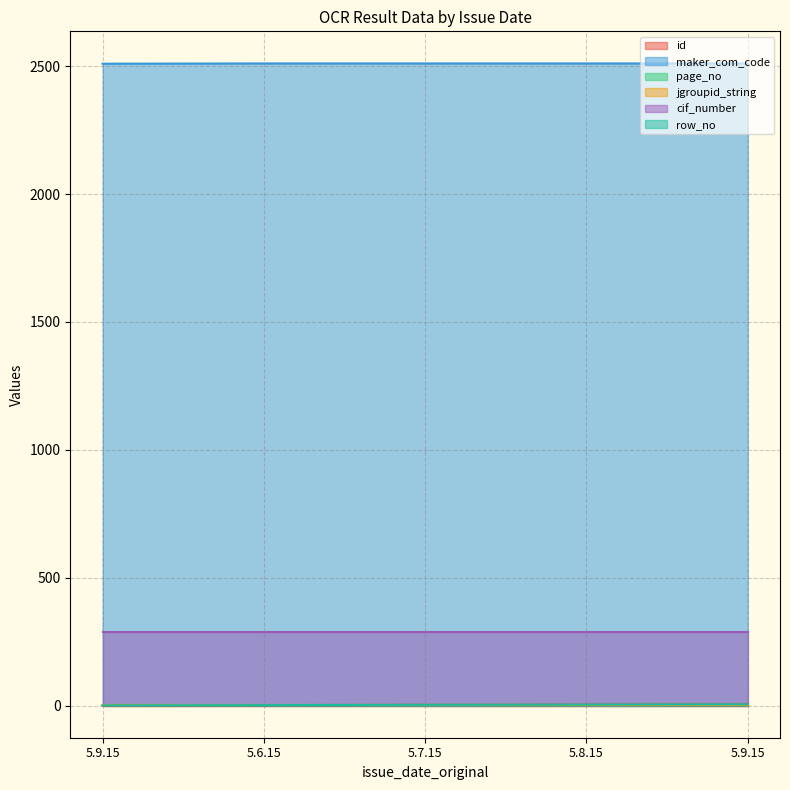

What is the difference between the second highest and minimum values in the id series?

3